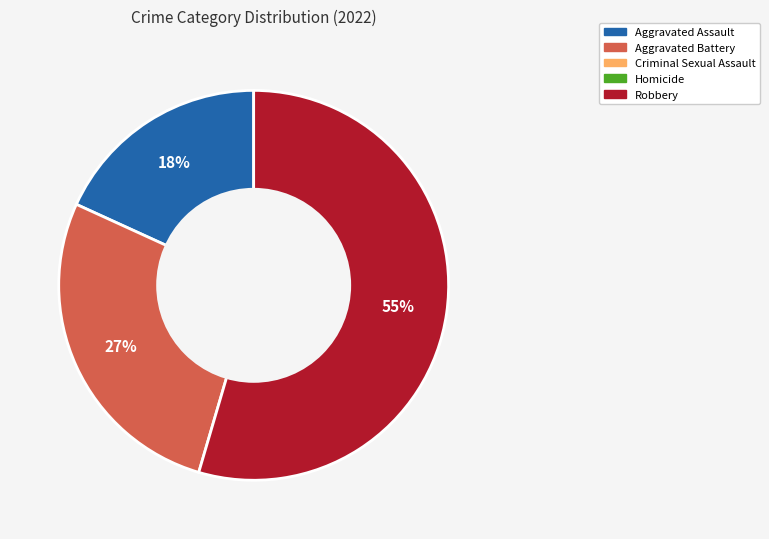

Is there a majority slice in this chart?

Yes